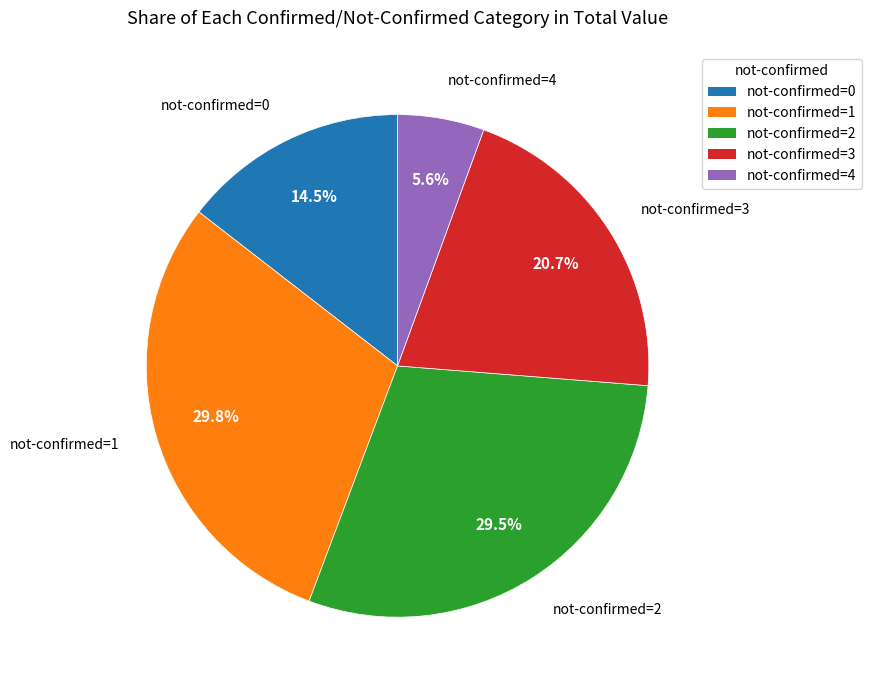

Is there any slice that represents more than half of the pie?

No